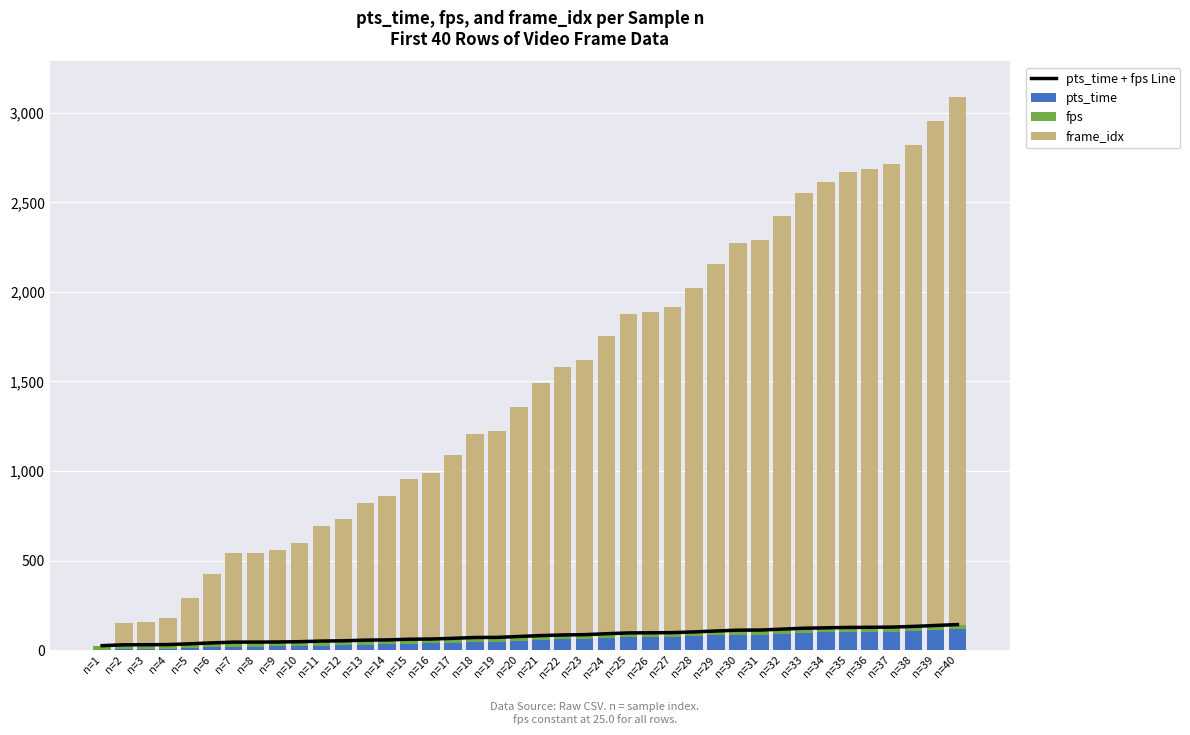

Reading right to left, list all the values displayed in this chart.

pts_time + fps Line: 142.8	137.6	132.5	128.5	127.4	126.7	124.6	122.3	117.2	112.0	111.5	106.9	101.8	97.8	96.7	96.2	91.6	86.4	84.8	81.3	76.2	71.1	70.5	66.0	62.1	60.8	57.1	55.7	52.2	50.6	47.1	45.5	44.9	44.8	40.4	35.2	31.0	30.1	29.8	25.0
pts_time: 117.8	112.6	107.5	103.5	102.4	101.7	99.6	97.3	92.2	87.0	86.5	81.9	76.8	72.8	71.7	71.2	66.6	61.4	59.8	56.3	51.2	46.1	45.5	41.0	37.1	35.8	32.1	30.7	27.2	25.6	22.1	20.5	19.9	19.8	15.4	10.2	6.0	5.1	4.8	0.0
fps: 25.0	25.0	25.0	25.0	25.0	25.0	25.0	25.0	25.0	25.0	25.0	25.0	25.0	25.0	25.0	25.0	25.0	25.0	25.0	25.0	25.0	25.0	25.0	25.0	25.0	25.0	25.0	25.0	25.0	25.0	25.0	25.0	25.0	25.0	25.0	25.0	25.0	25.0	25.0	25.0
frame_idx: 2944.0	2816.0	2688.0	2587.0	2560.0	2542.0	2489.0	2432.0	2304.0	2176.0	2162.0	2048.0	1920.0	1820.0	1792.0	1779.0	1664.0	1536.0	1494.0	1408.0	1280.0	1152.0	1137.0	1024.0	927.0	896.0	802.0	768.0	679.0	640.0	552.0	512.0	498.0	496.0	384.0	256.0	150.0	128.0	120.0	0.0